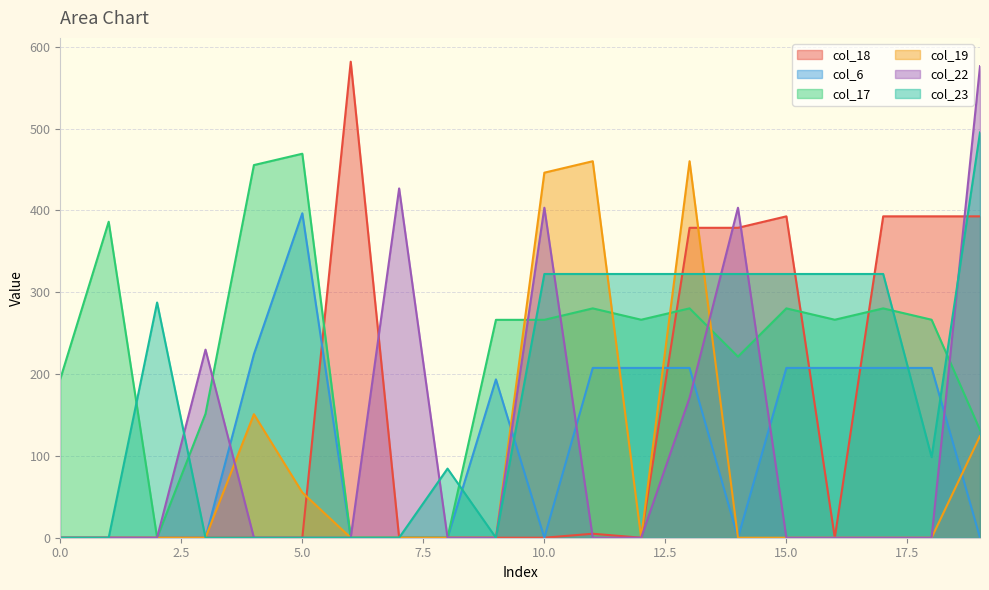

What is the maximum value for col_18?

581.8